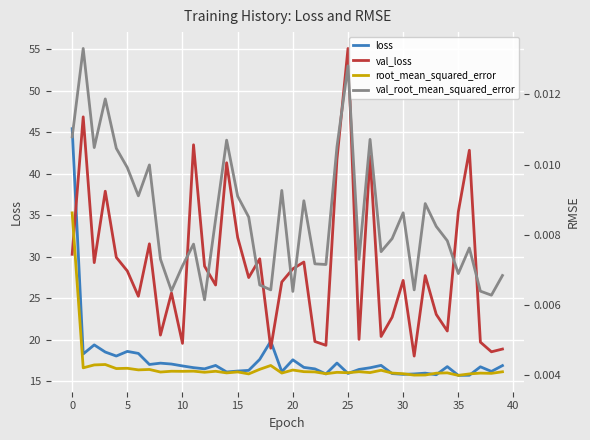

What is the label of the 16th point from the left?

15